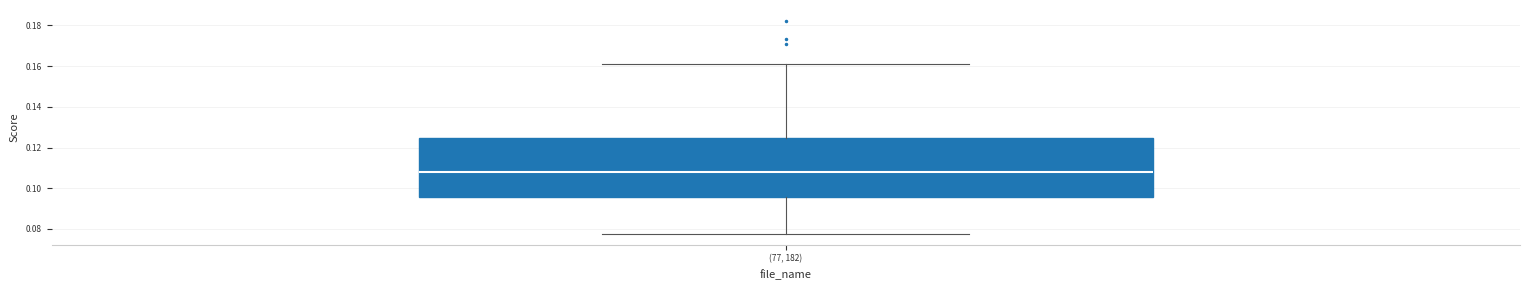

Transcribe this box plot: give where the median line is, the range the box spans, and where the two whiskers end, as read against the y-axis. The values are not printed on the chart, so give them approximately, as read against the axis.

median 0.108, box 0.096 to 0.124, whiskers 0.078 to 0.160